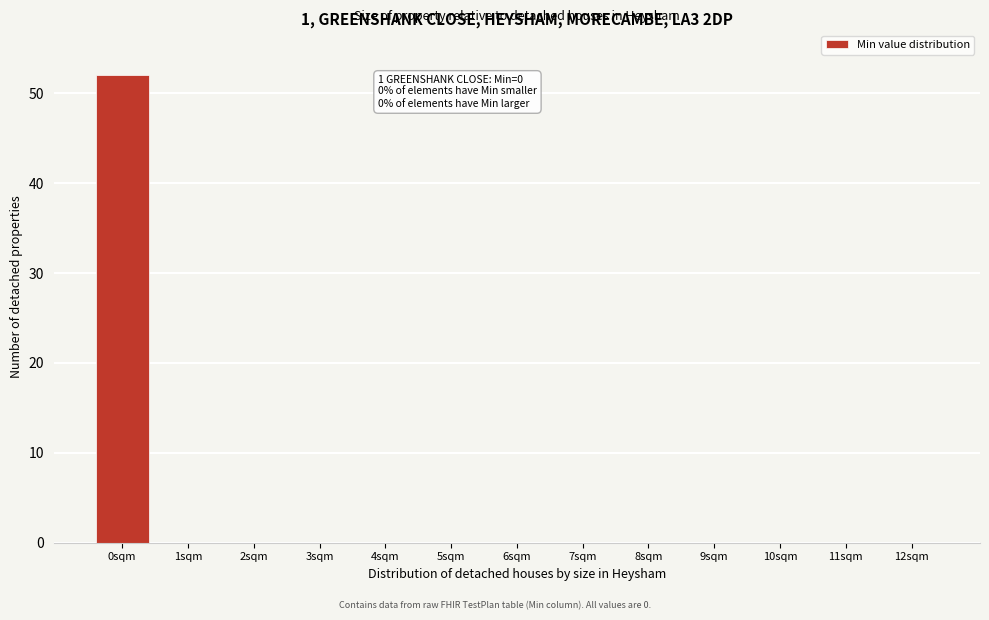

Reading left to right, what are all the values shown in this chart?

0sqm=52	1sqm=0	2sqm=0	3sqm=0	4sqm=0	5sqm=0	6sqm=0	7sqm=0	8sqm=0	9sqm=0	10sqm=0	11sqm=0	12sqm=0